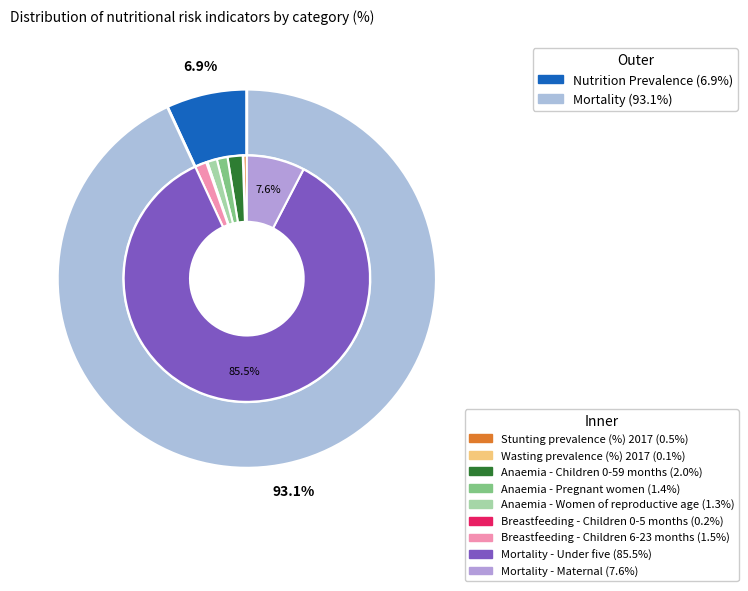

To the nearest percent, what percentage of the pie is Mortality - Under five?

86%